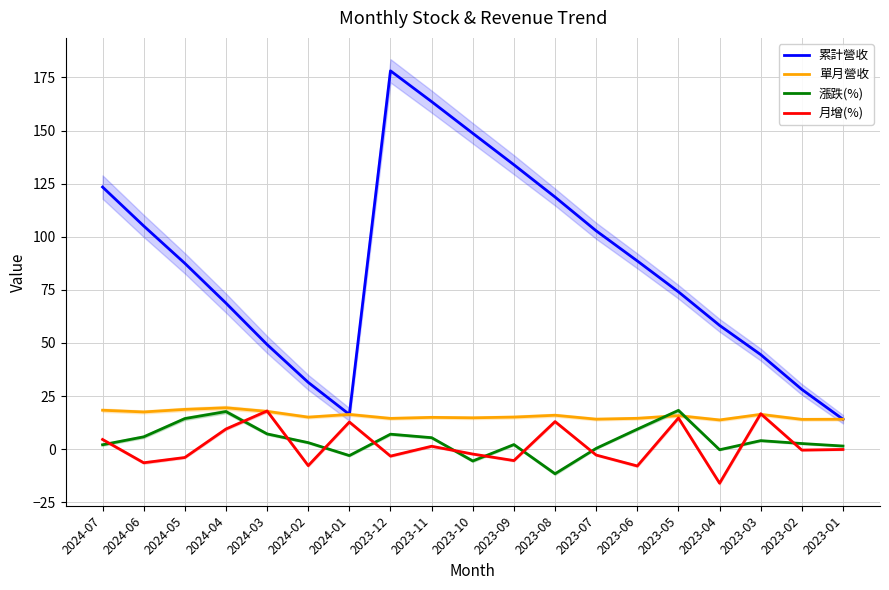

What value does the 月增(%) series have at 2024-03?

18.0